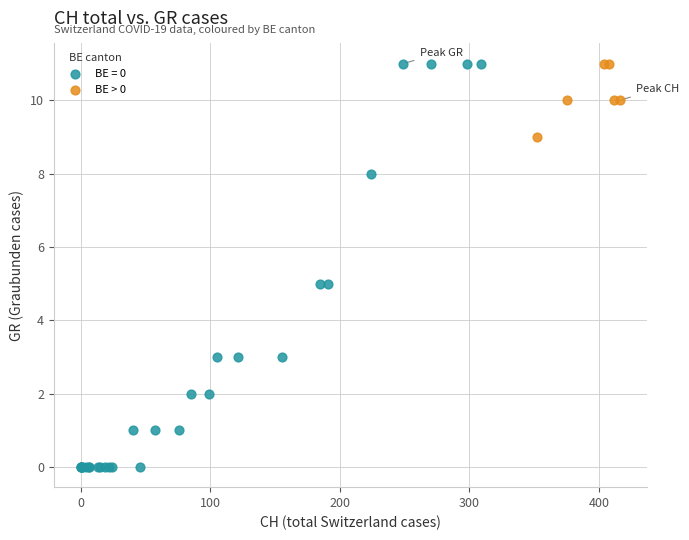

Which series has the widest spread of Y values?

BE = 0